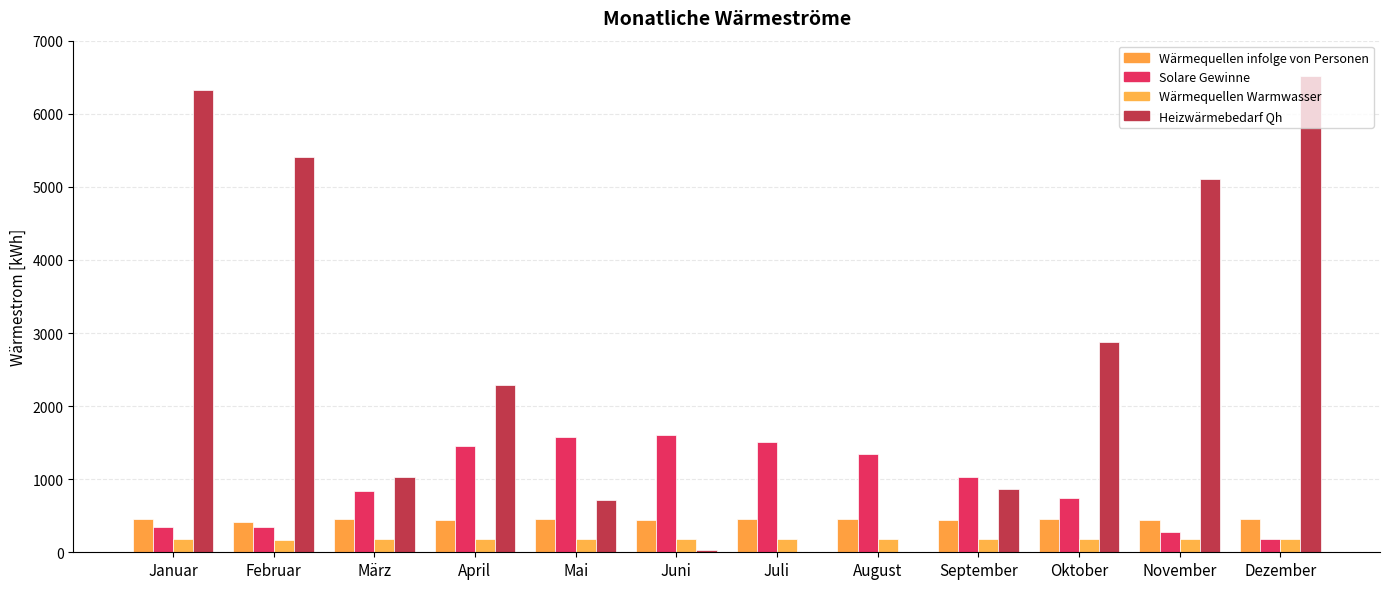

Reading left to right, list all the values displayed in this chart.

Wärmequellen infolge von Personen: Januar=452.0	Februar=408.2	März=452.0	April=437.4	Mai=452.0	Juni=437.4	Juli=452.0	August=452.0	September=437.4	Oktober=452.0	November=437.4	Dezember=452.0
Solare Gewinne: Januar=343.3	Februar=339.8	März=836.5	April=1456.3	Mai=1573.0	Juni=1606.0	Juli=1504.0	August=1340.5	September=1026.4	Oktober=739.3	November=278.3	Dezember=183.4
Wärmequellen Warmwasser: Januar=181.7	Februar=164.2	März=181.7	April=175.9	Mai=181.7	Juni=175.9	Juli=181.7	August=181.7	September=175.9	Oktober=181.7	November=175.9	Dezember=181.7
Heizwärmebedarf Qh: Januar=6326.5	Februar=5406.6	März=1036.8	April=2282.7	Mai=709.0	Juni=29.3	Juli=0.0	August=0.2	September=871.8	Oktober=2875.6	November=5111.6	Dezember=6513.3